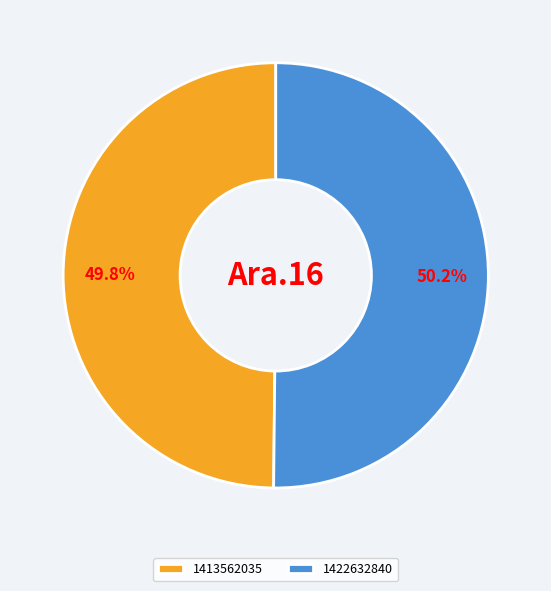

How much of the chart is everything except 1413562035?

50.2%